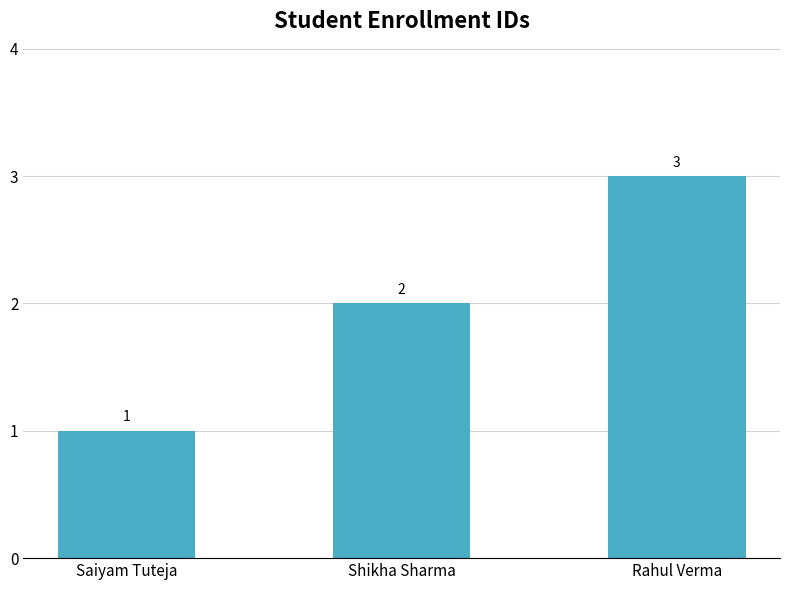

What is the difference between the maximum and minimum values?

2